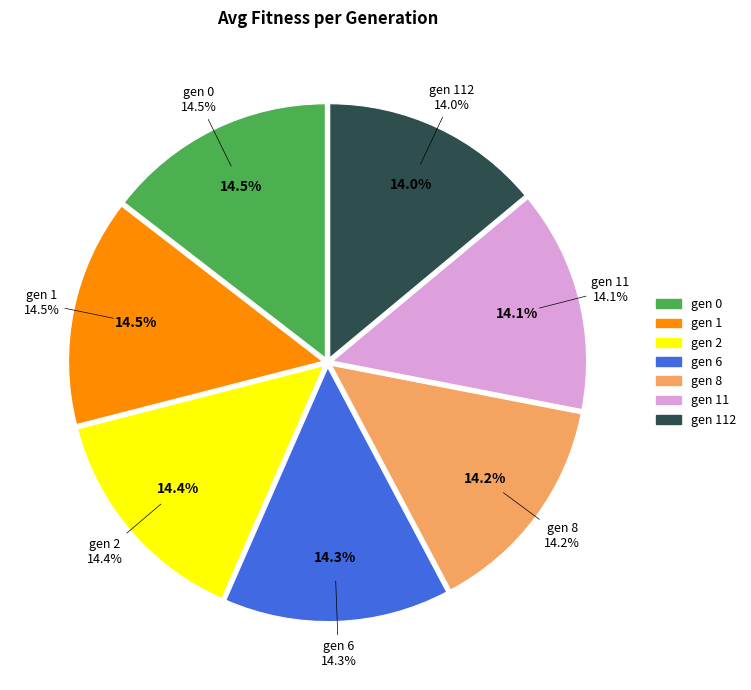

Combined, do gen 112 and gen 2 account for over 50%?

No